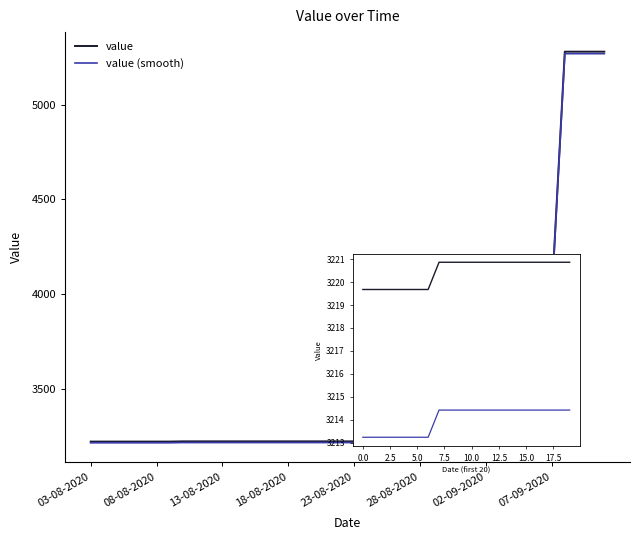

The value series shows 5401.9 at 9. True or false?

False